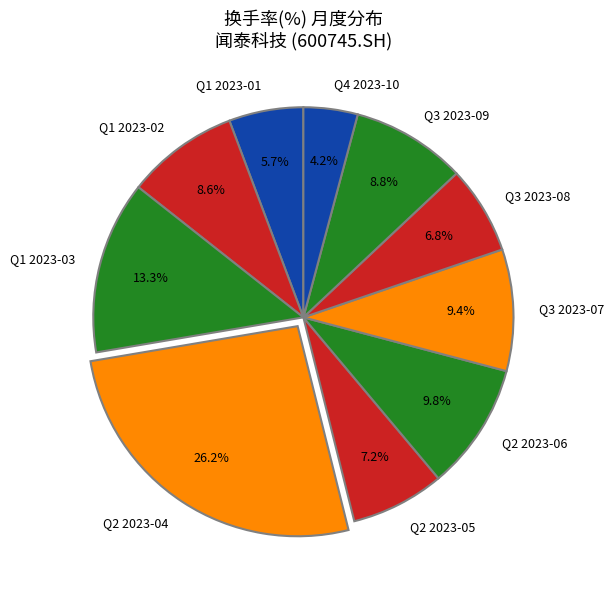

Approximately how many times larger is the value at Q2 2023-06 compared to Q3 2023-07?

1.0